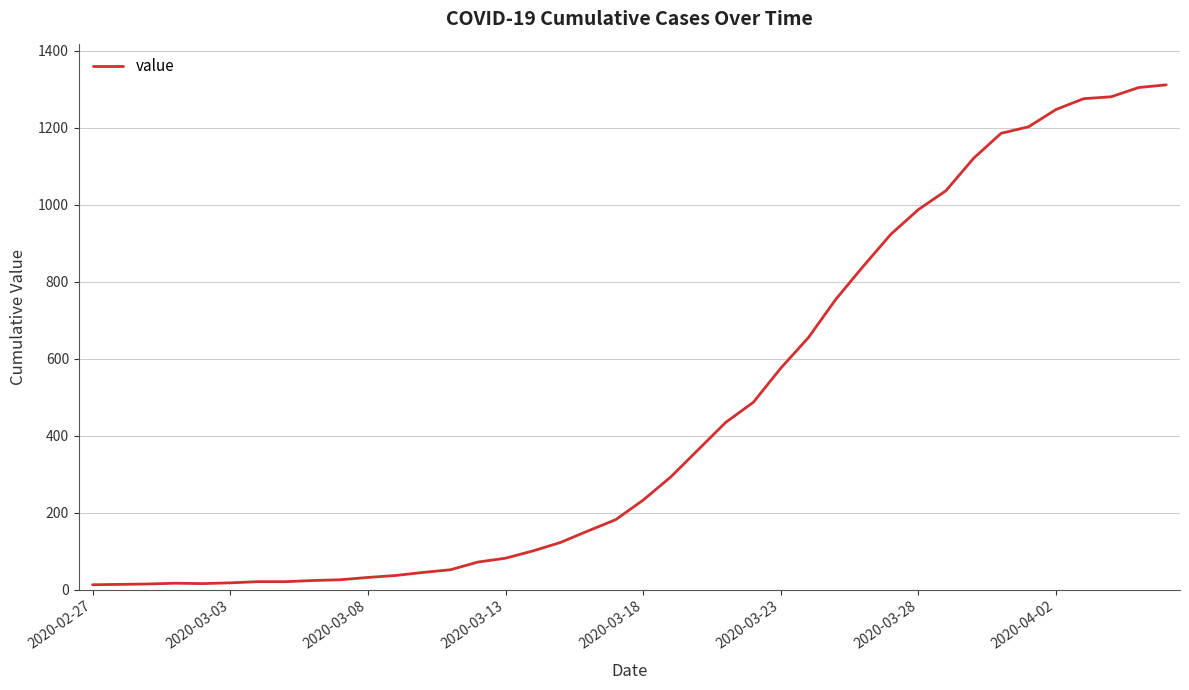

What is the average value?

465